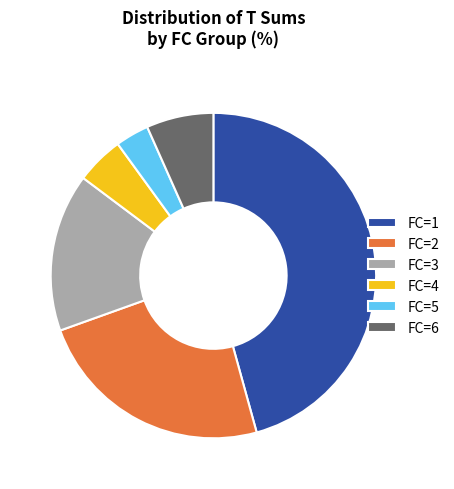

How many segments does this pie chart have?

6